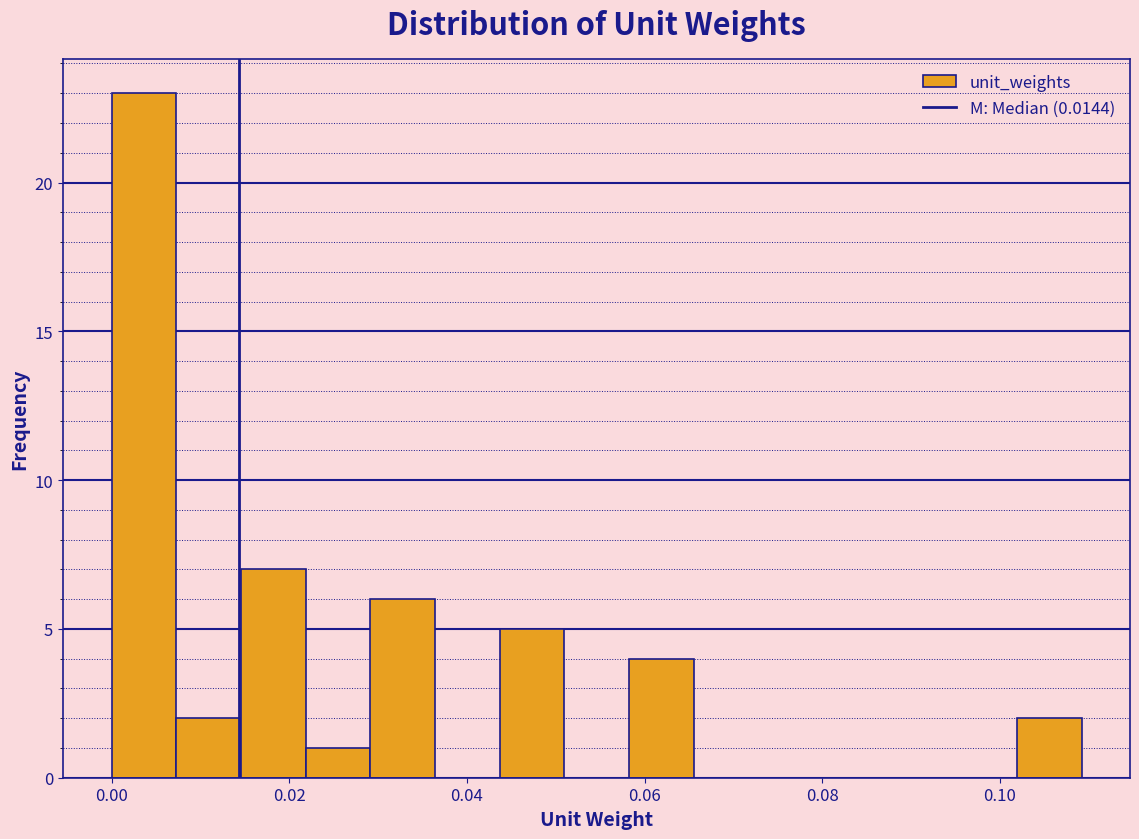

Around what value on the x-axis is the tallest bar? Give the approximate position of its centre, as read against the axis.

0.004